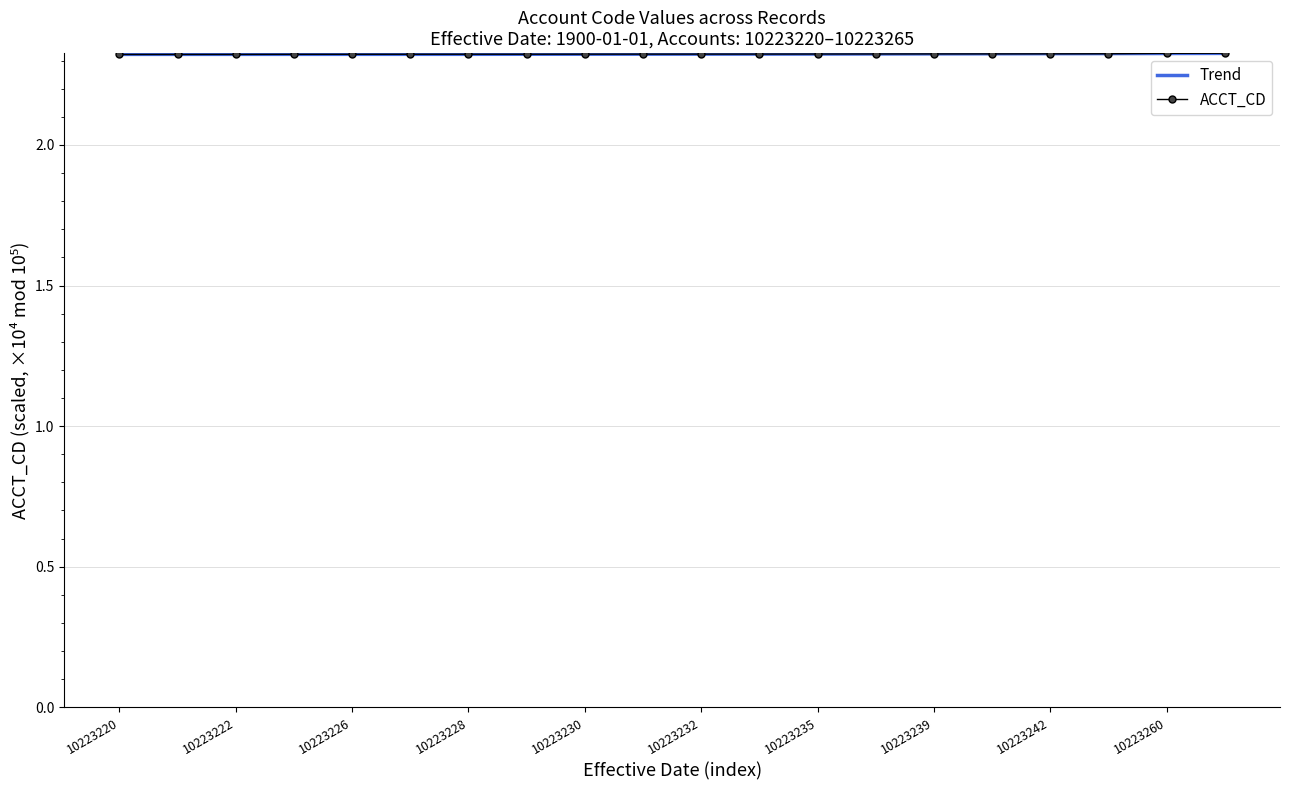

The ACCT_CD series shows 0.5 at 10223235. True or false?

False